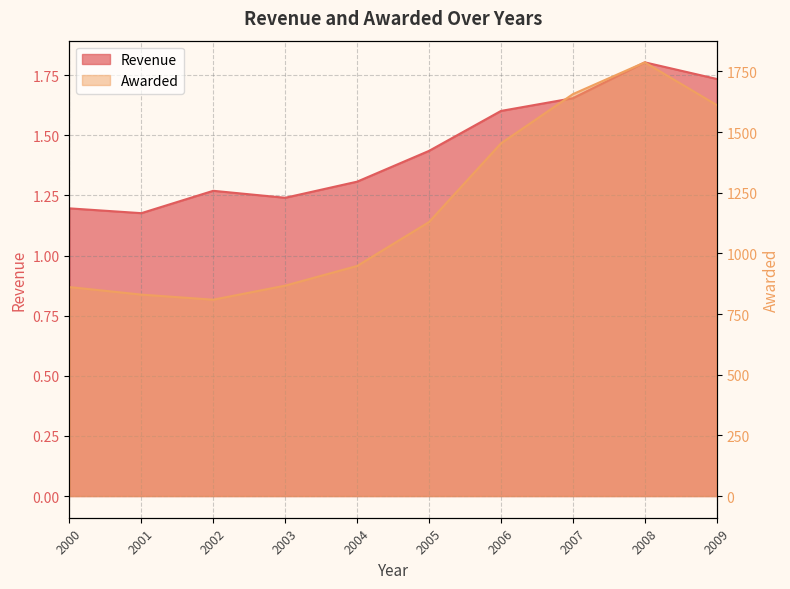

What is the spread (max minus min) of values at 2006?

1451.4